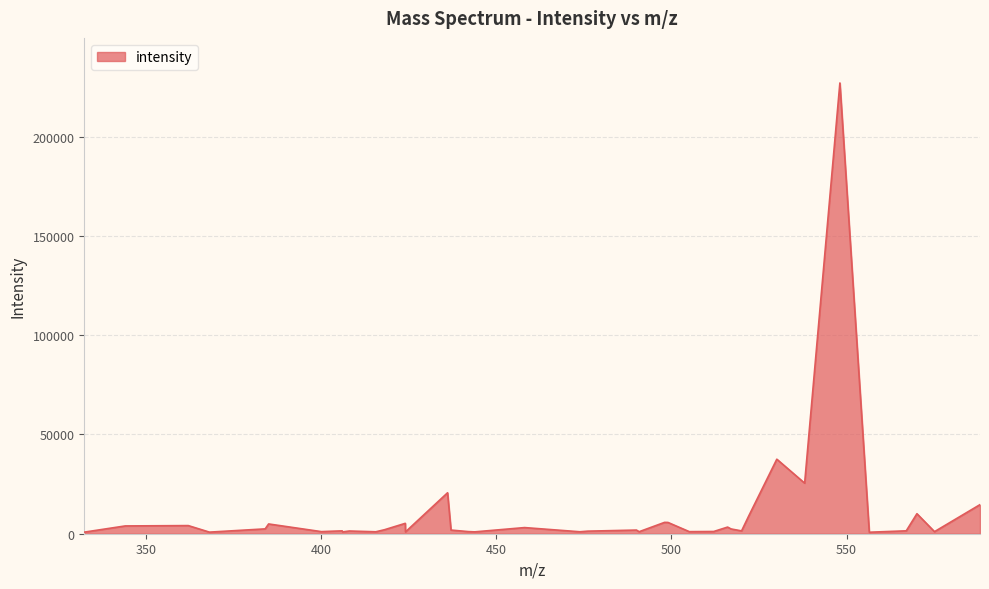

What is the greatest value displayed?

227112.2